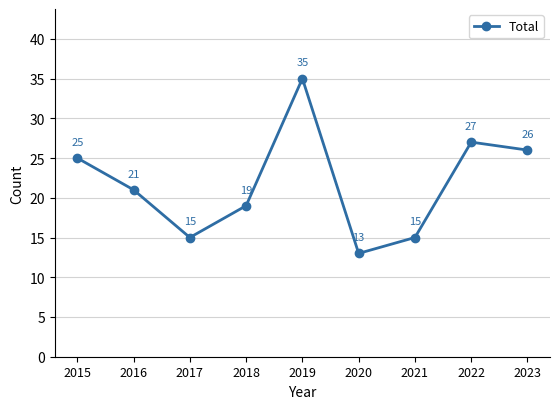

What is the average value?

22